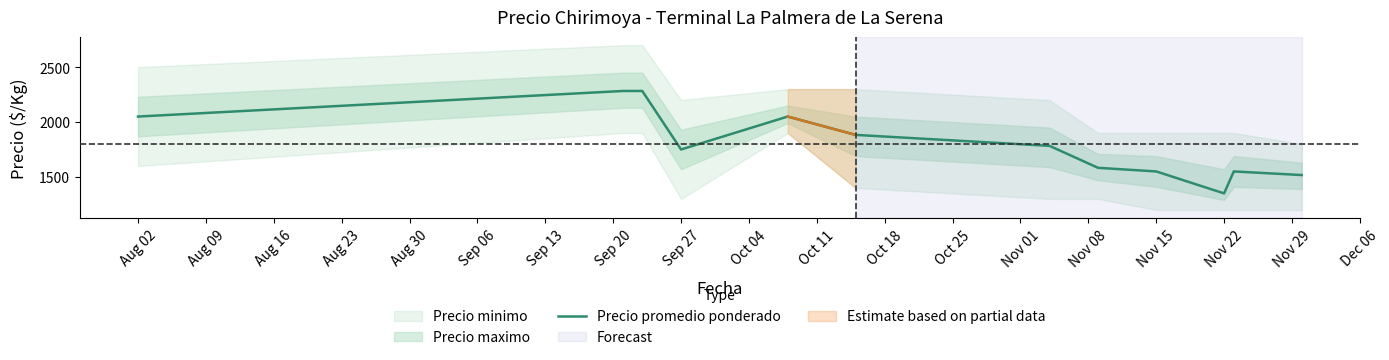

At which label does Precio promedio ponderado reach its minimum?

Nov 22